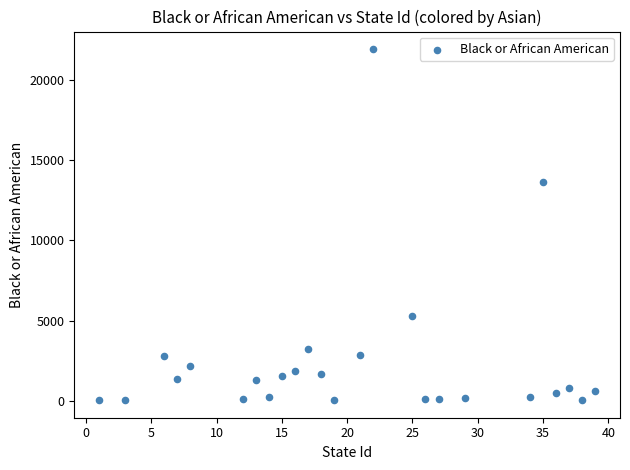

What Y value in the scatter plot is closest to 10985?

13646